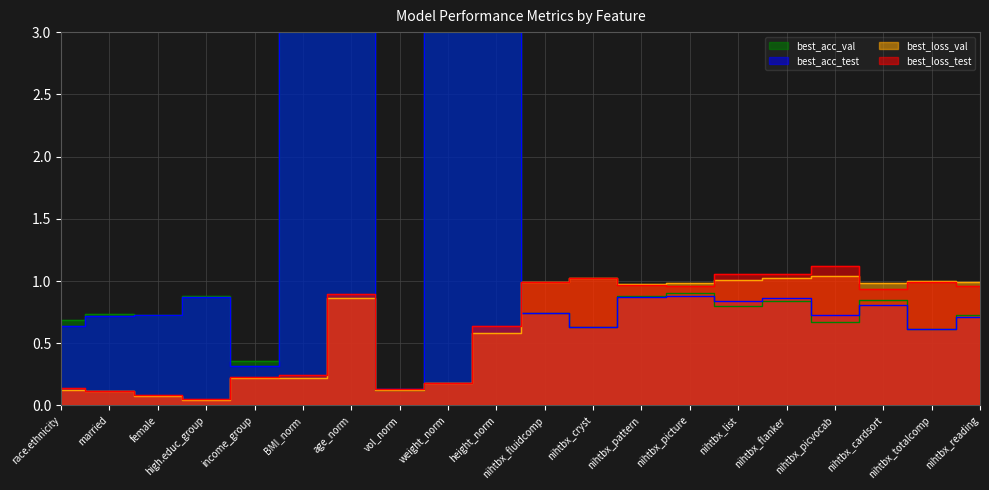

At which label does best_loss_val reach its minimum?

high.educ_group